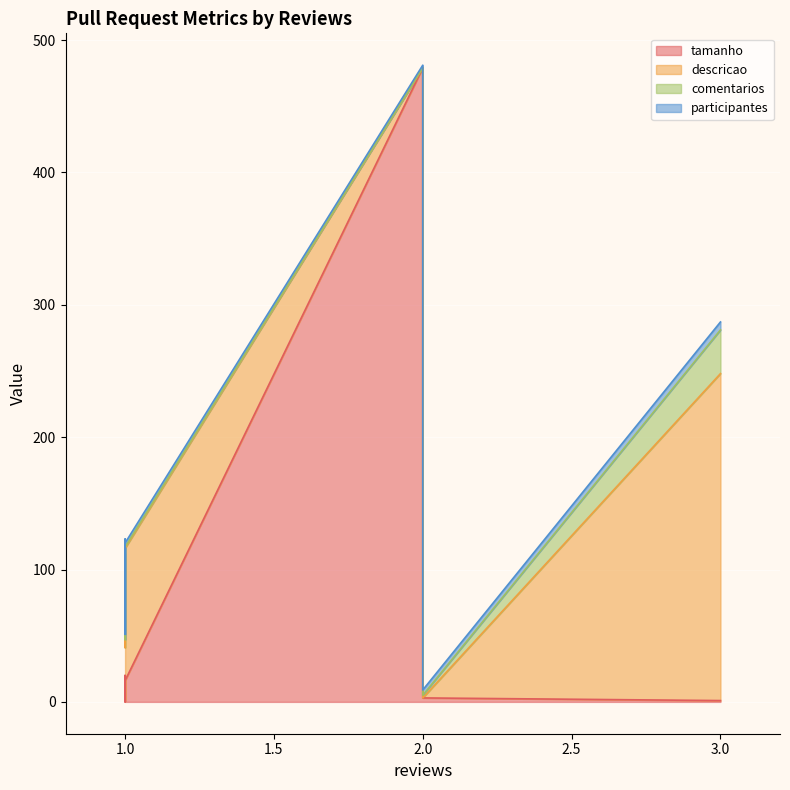

Rank the series by their maximum value, from highest to lowest.

tamanho, descricao, comentarios, participantes